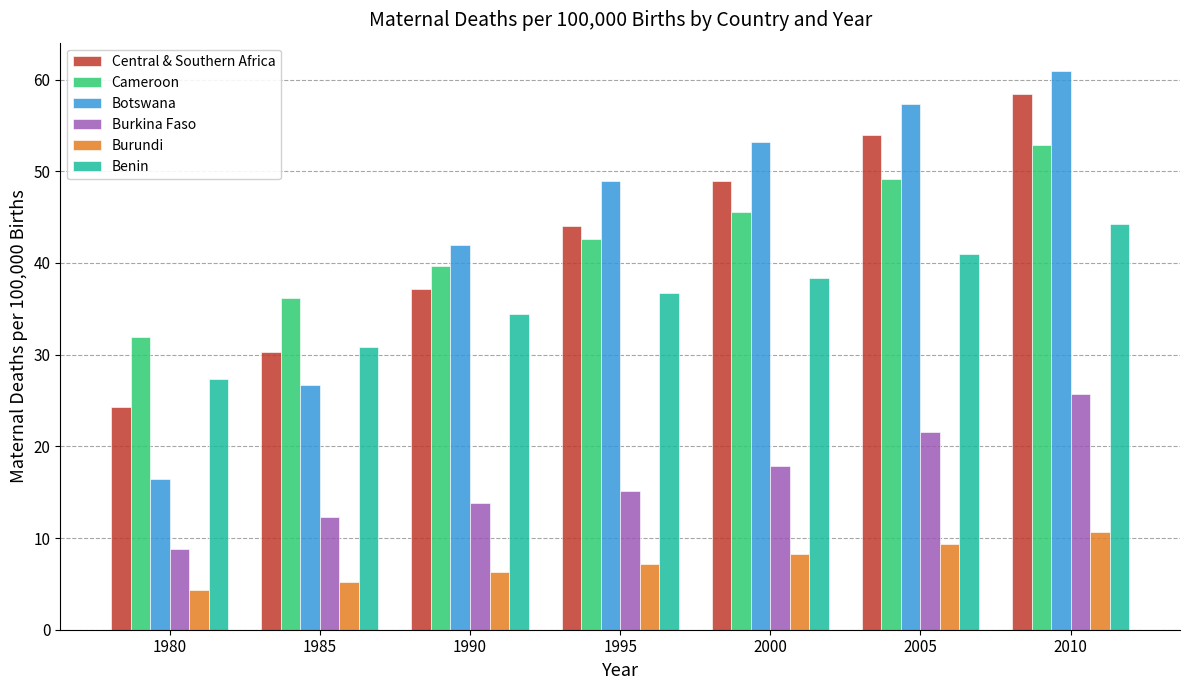

At which category is the sum across all series the highest?

2010